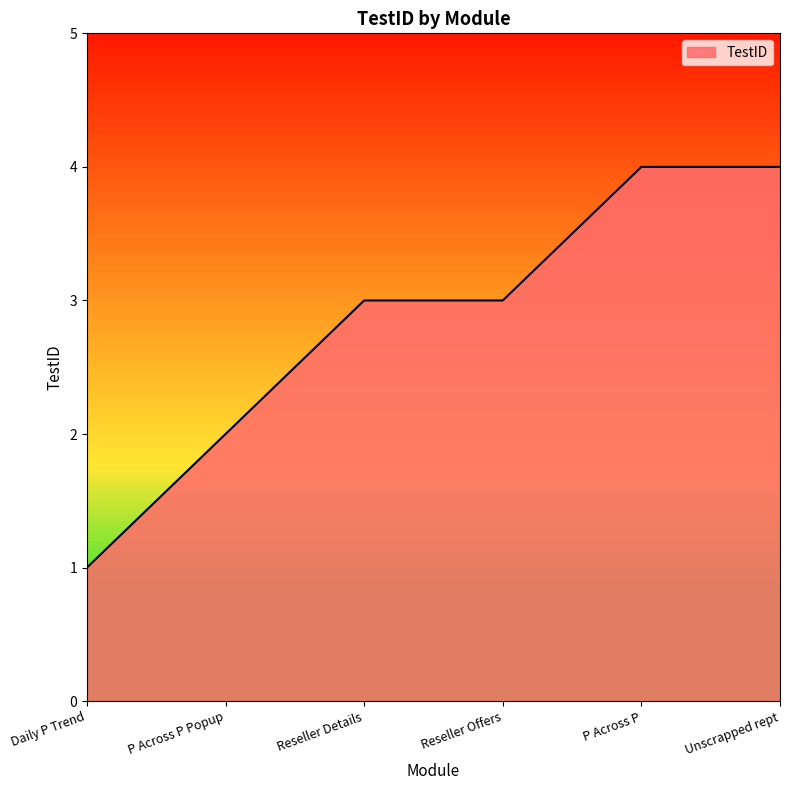

What is the difference between the second highest and second lowest values?

2